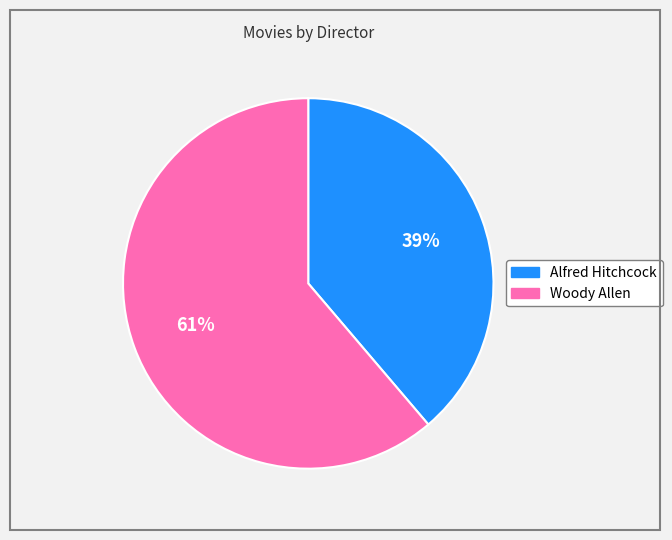

Count the number of slices in the pie.

2